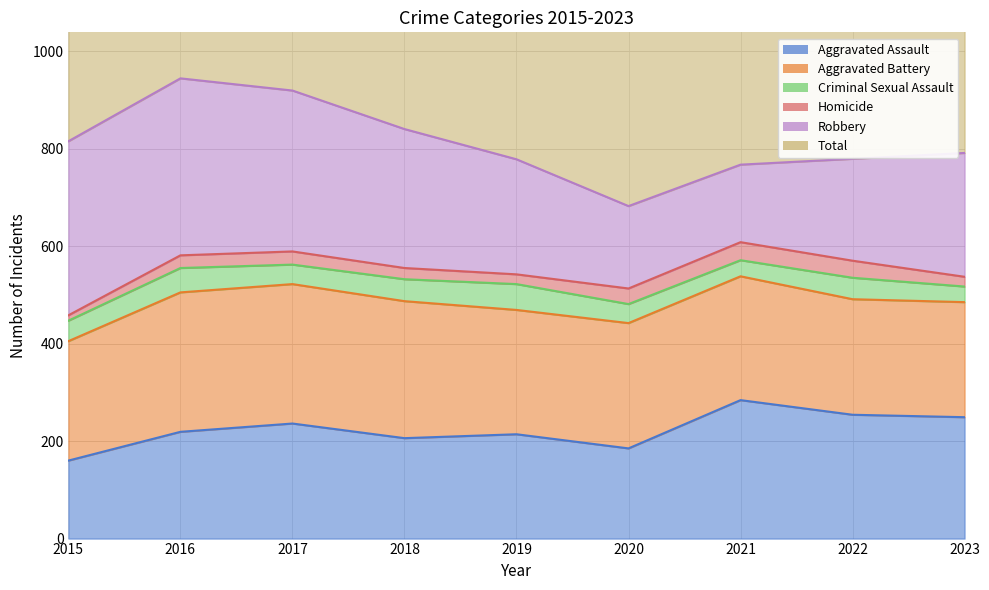

Rank the series at 2017 from highest to lowest value.

Total, Robbery, Aggravated Battery, Aggravated Assault, Criminal Sexual Assault, Homicide